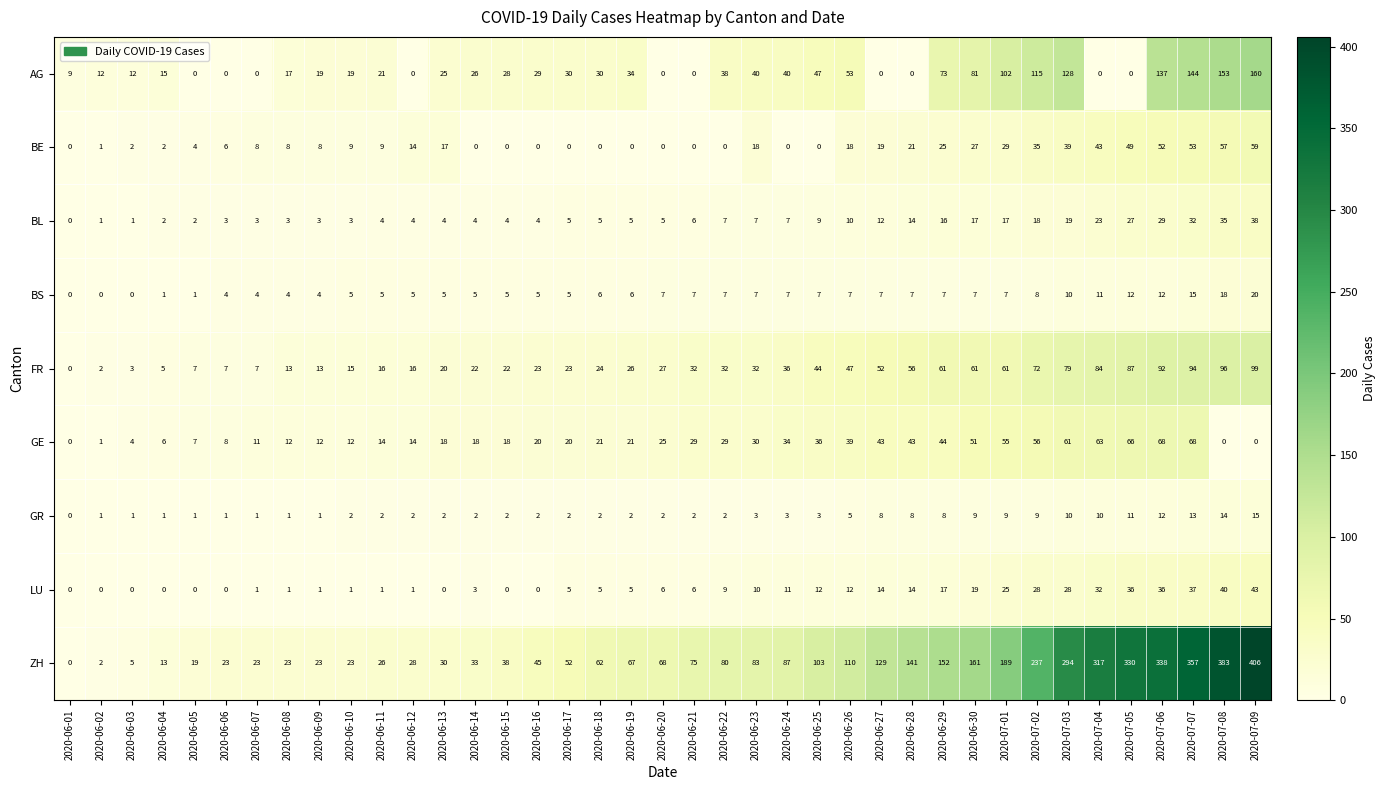

What is the difference between the maximum and minimum values in the AG series?

160